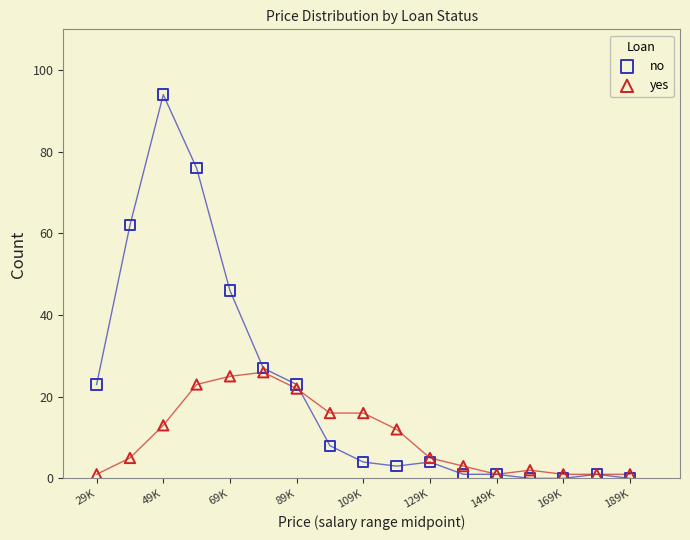

What are all the series names shown in the legend?

no, yes